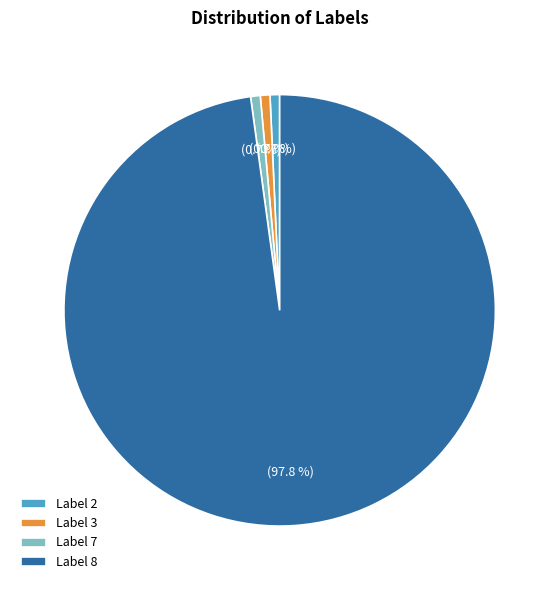

Combined, what portion of the pie is Label 7 and Label 2?

1.4%